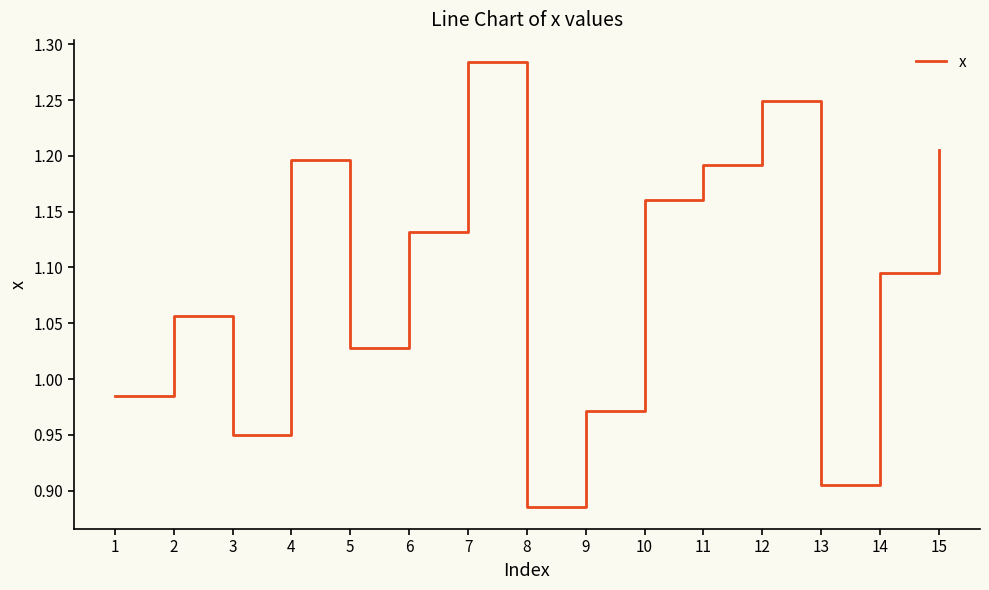

What is the change in value from 2 to 6?

+0.1